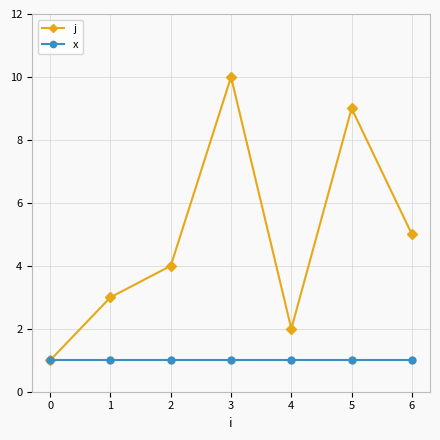

How many j values are between 2 and 9?

5